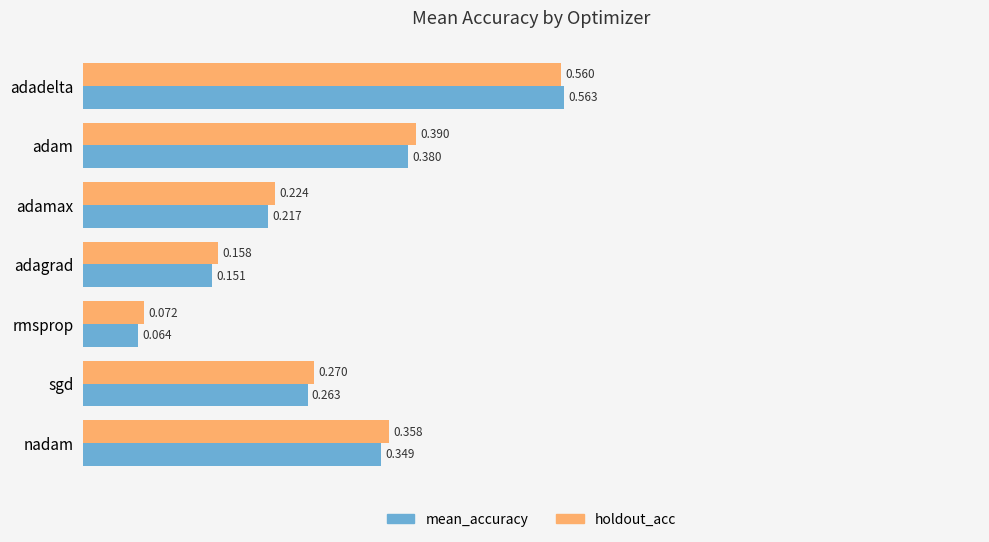

Is the value of holdout_acc at sgd greater than the value of mean_accuracy at adamax?

Yes